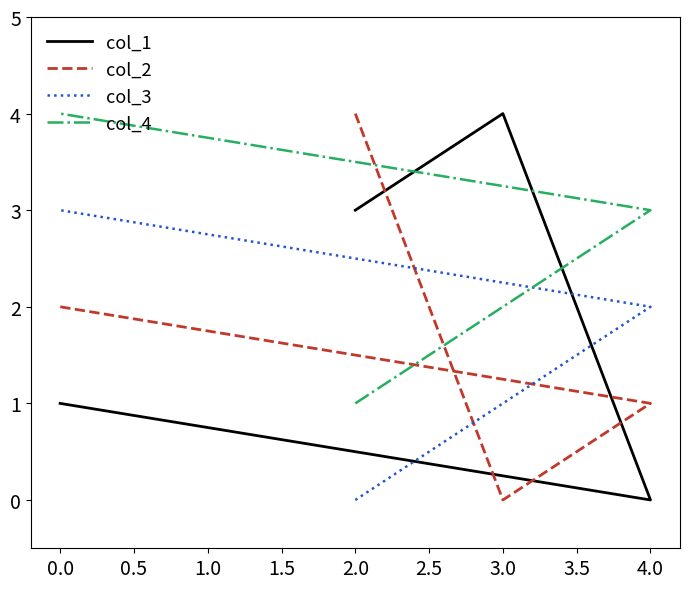

True or false: col_1 and col_2 cross at least once.

True